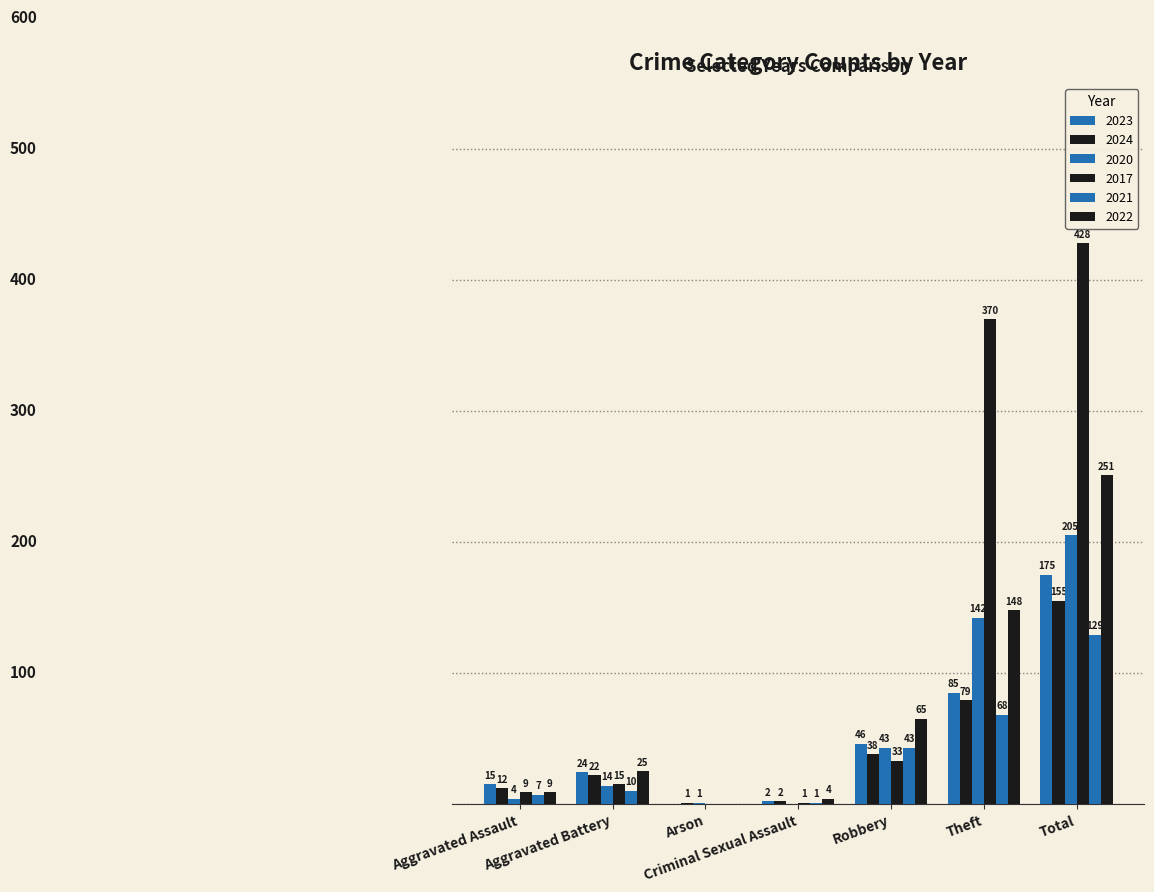

At which label does 2023 reach its peak?

Total